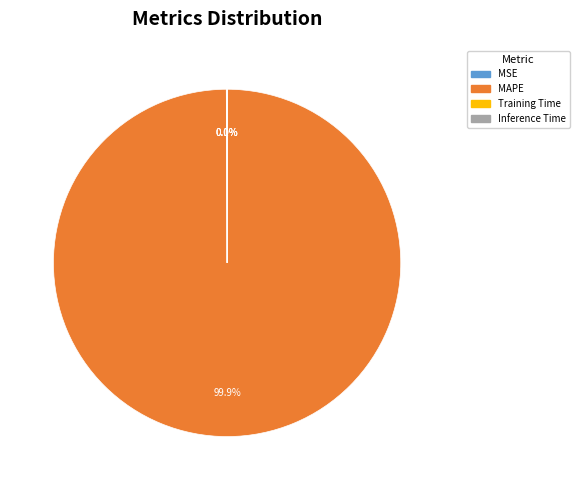

Is there any slice that represents more than half of the pie?

Yes